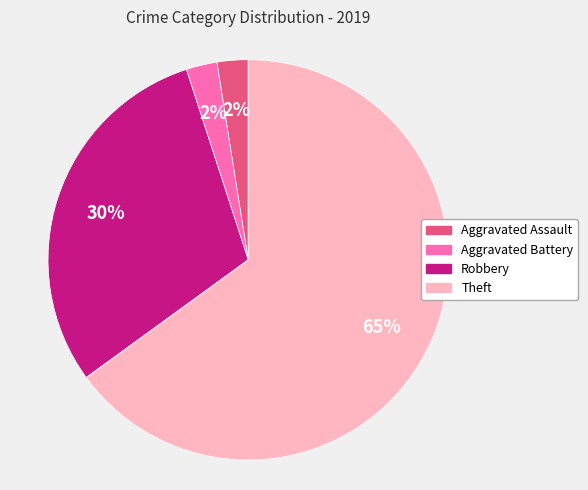

The Aggravated Battery slice represents 9% of the pie. True or false?

False